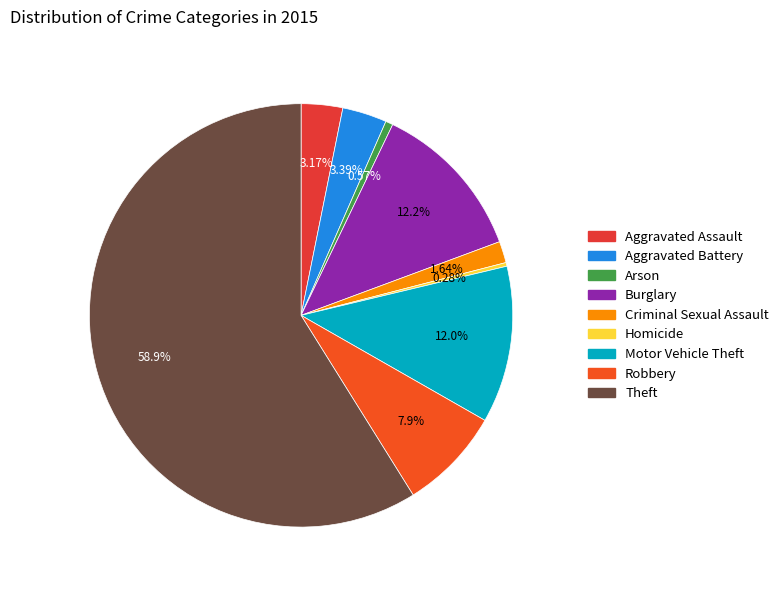

How much of the chart is everything except Homicide?

99.7%